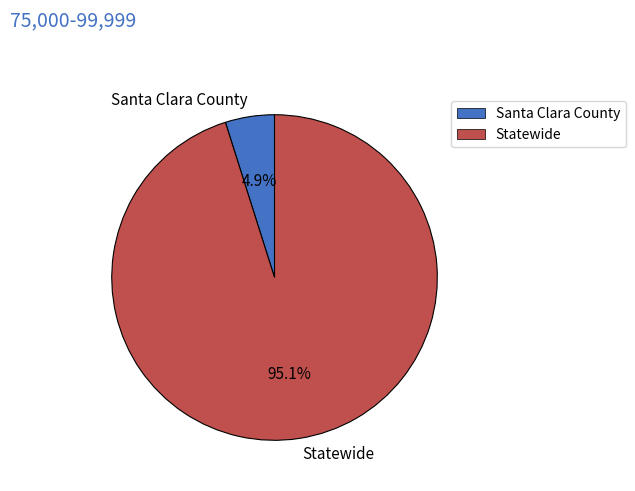

The Santa Clara County slice represents 5% of the pie. True or false?

True